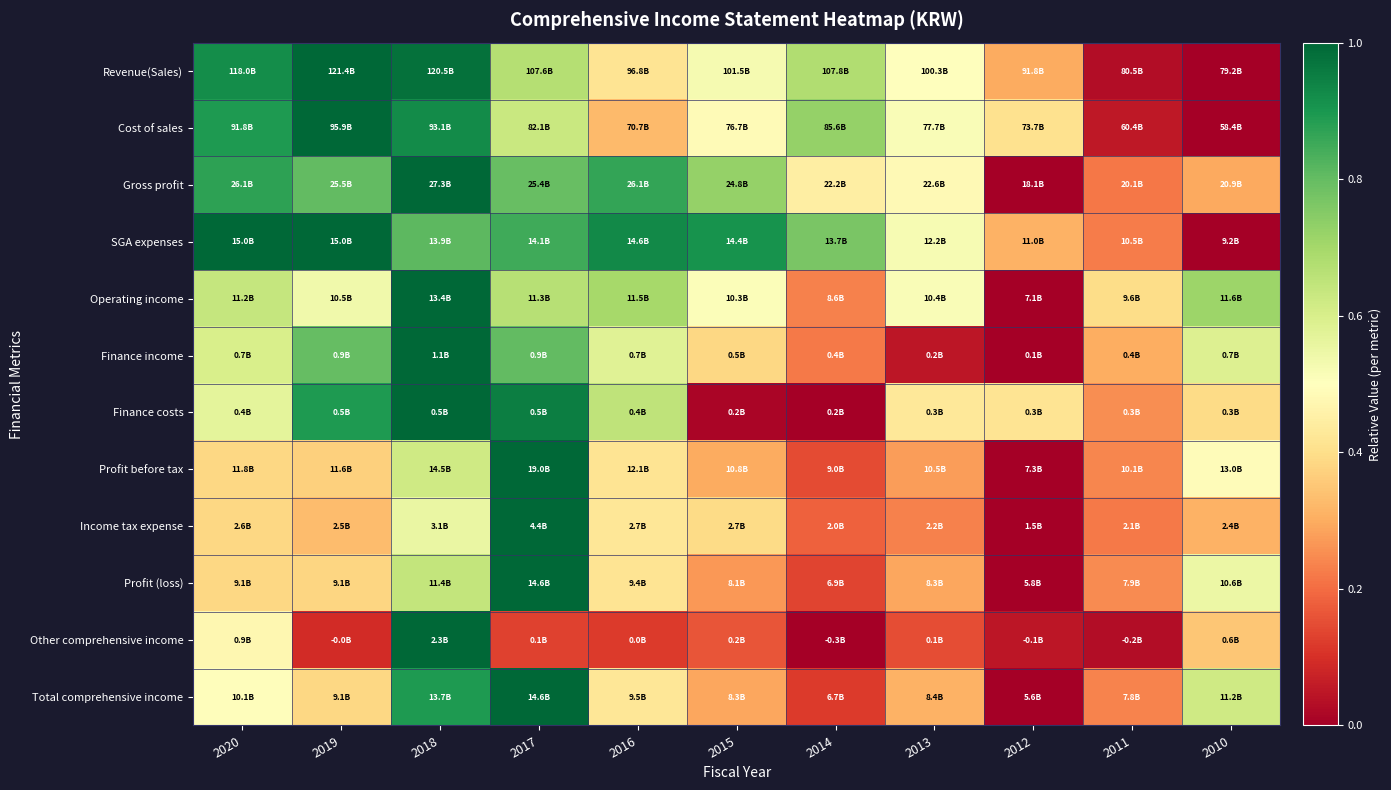

Which has a higher value, 2012 or 2015?

2015